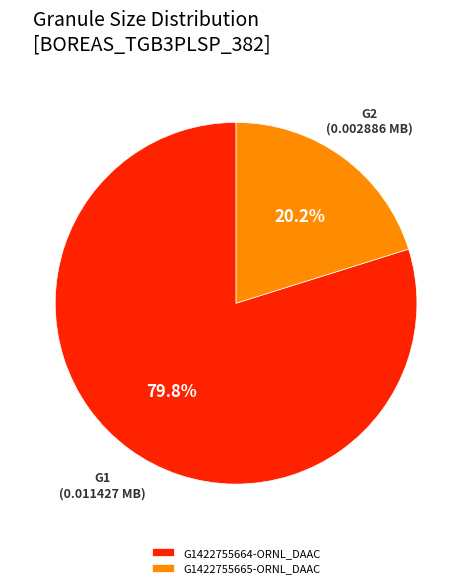

Is G1422755664-ORNL_DAAC the majority of the pie?

Yes